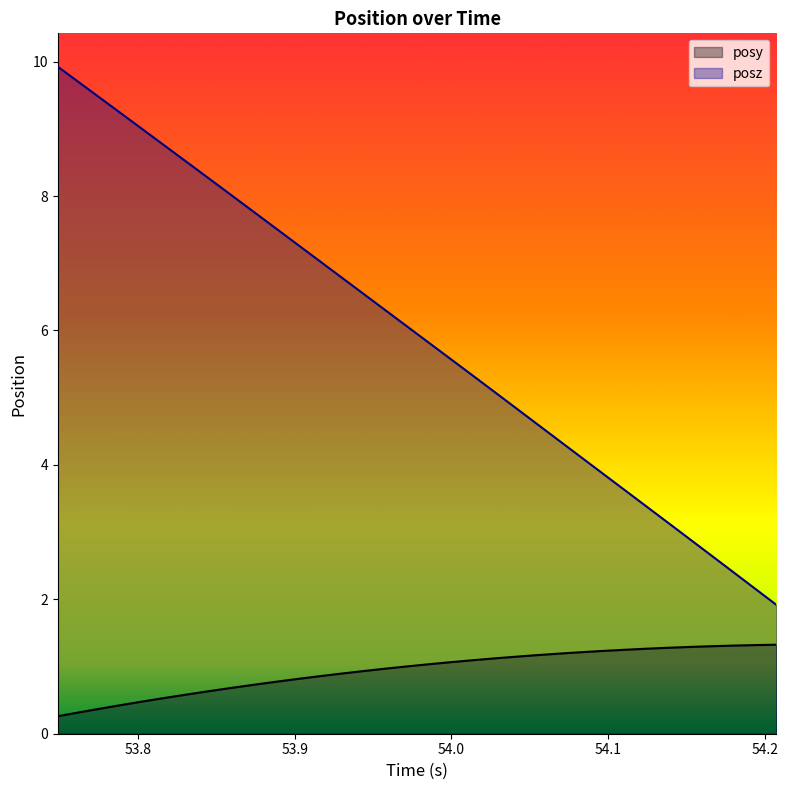

Rank the series by their average value, from lowest to highest.

posy, posz